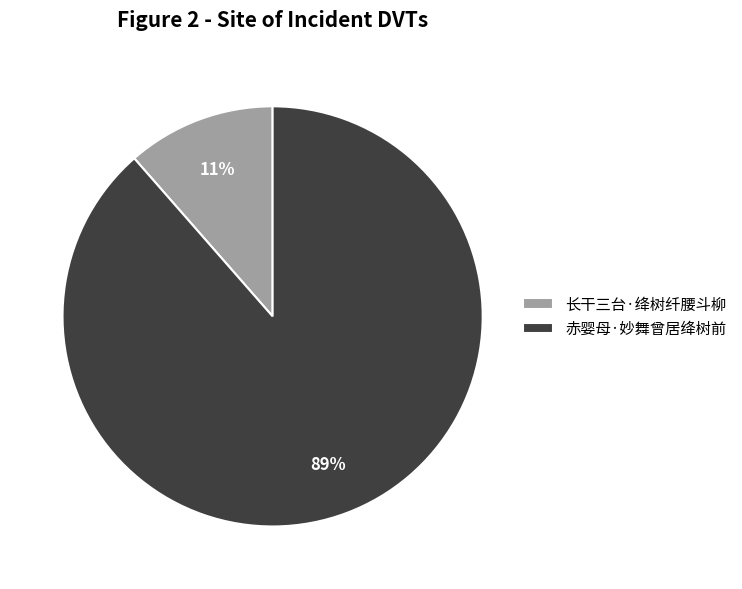

Rank the categories by value from lowest to highest.

长干三台·绛树纤腰斗柳, 赤婴母·妙舞曾居绛树前